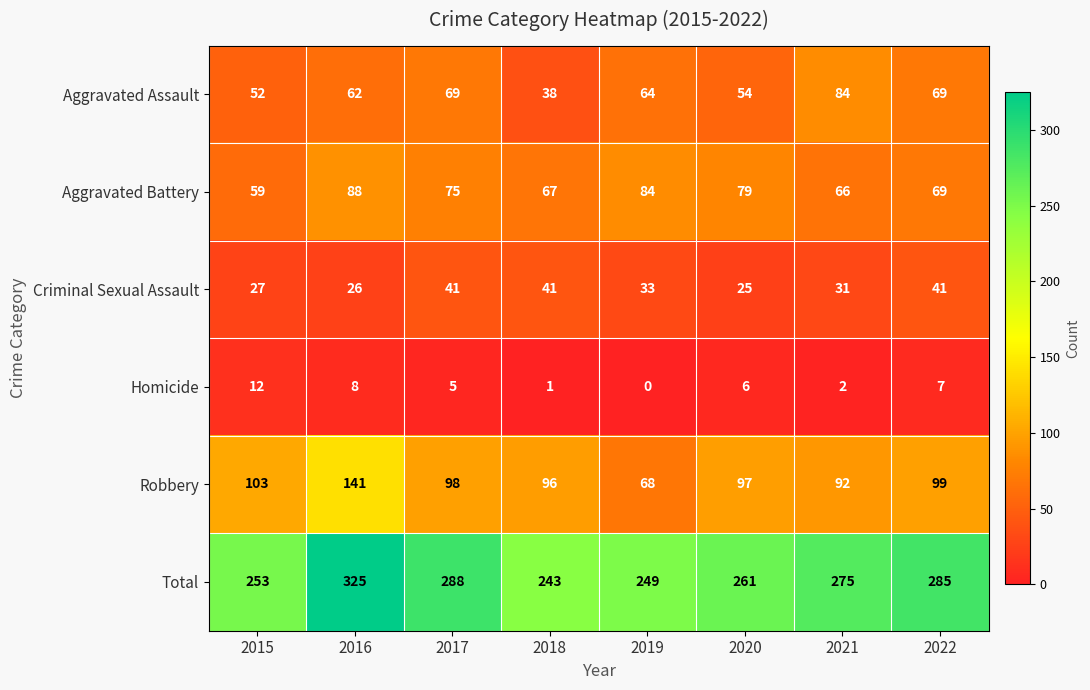

Count the number of data series in this chart.

6